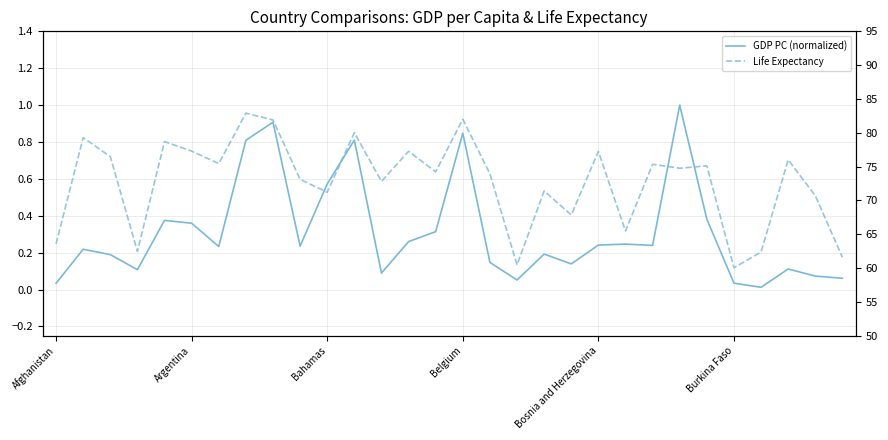

How many interior local peaks does the GDP PC (normalized) series have?

9